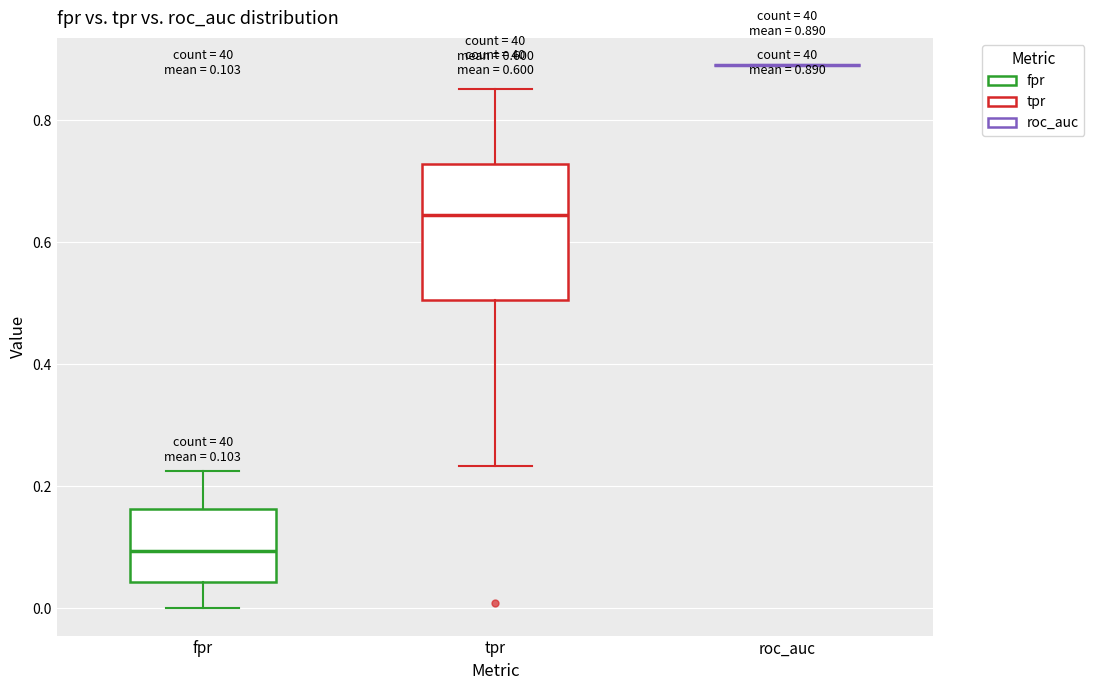

Comparing the boxes themselves (not the whiskers), which one is the tallest?

tpr